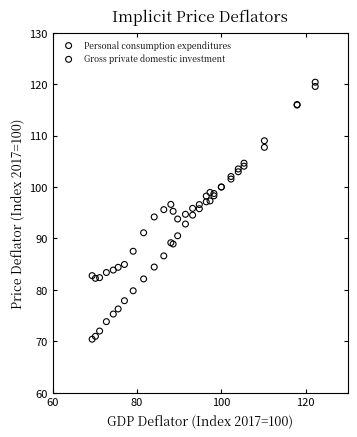

What are all the series names shown in the legend?

Personal consumption expenditures, Gross private domestic investment